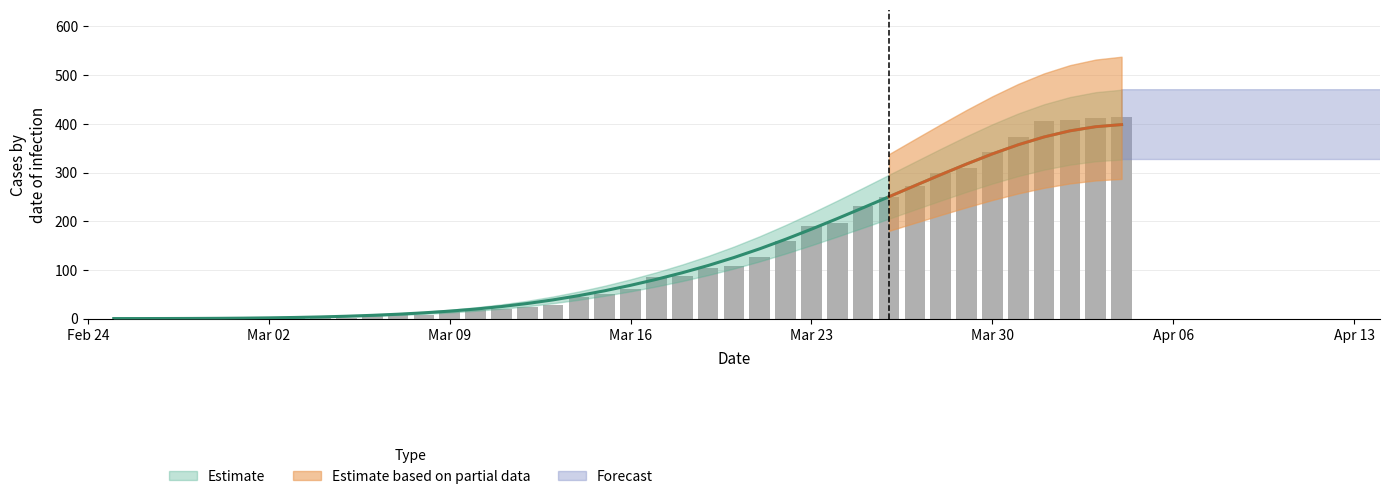

What is the difference between the maximum and minimum values in the CH series?

415.0